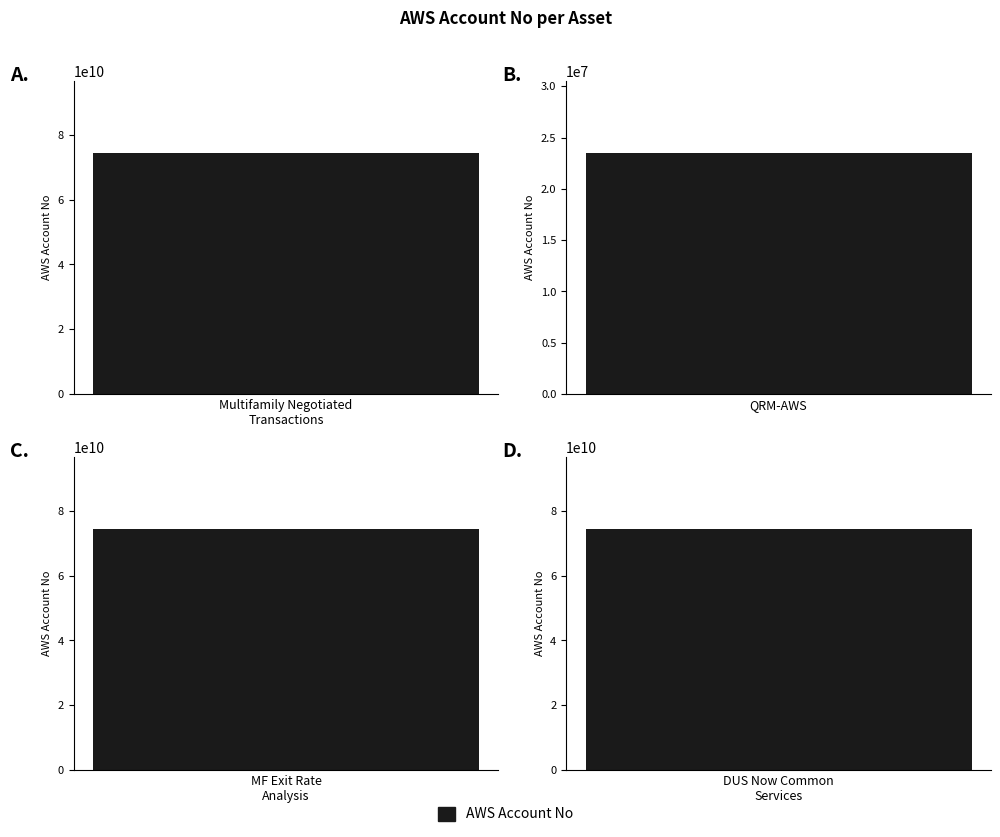

How many categories are shown in the chart?

4